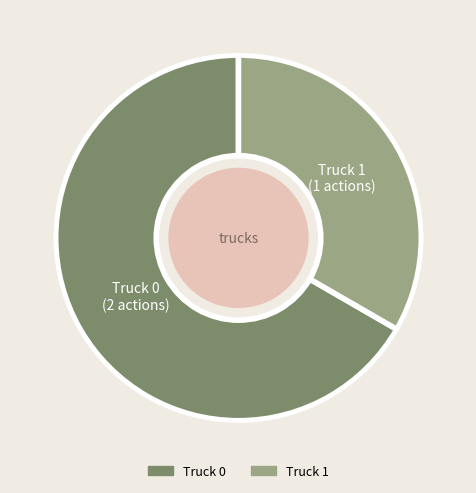

Is the sum of Truck 0 and Truck 1 greater than half?

Yes